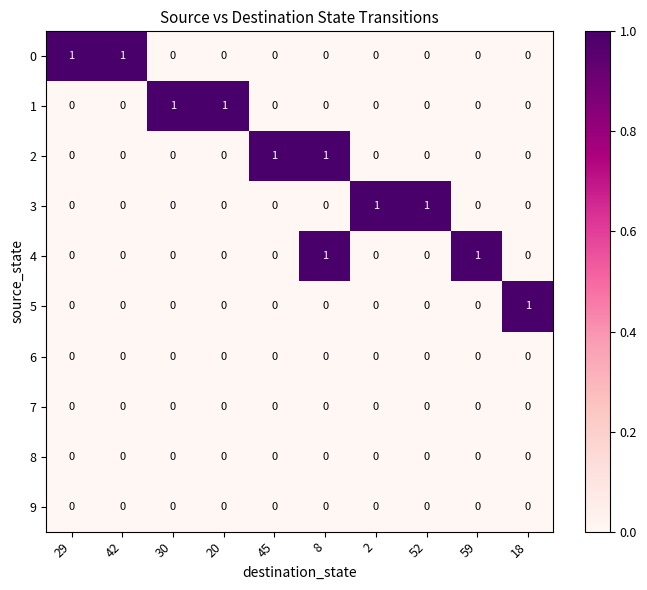

At which category is the sum across all series the highest?

8